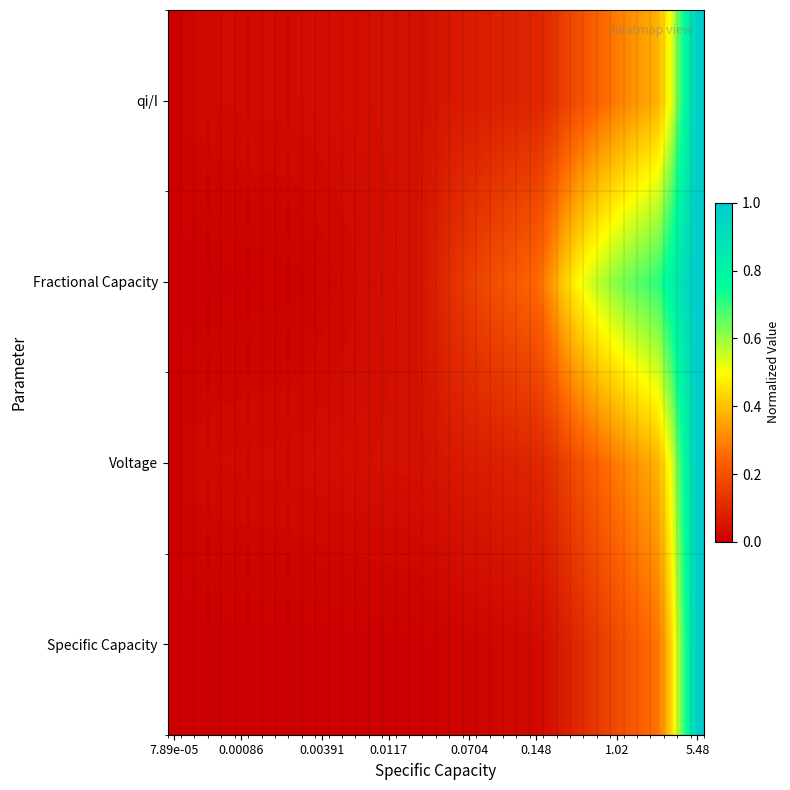

Reading right to left, transcribe all the data shown in this chart.

Specific Capacity: 1.0	0.7	0.4	0.3	0.2	0.2	0.2	0.2	0.1	0.1	0.1	0.0	0.0	0.0	0.0	0.0	0.0	0.0	0.0	0.0	0.0	0.0	0.0	0.0	0.0	0.0	0.0	0.0	0.0	0.0	0.0	0.0	0.0	0.0	0.0	0.0	0.0	0.0	0.0	0.0
Voltage: 1.0	0.8	0.5	0.4	0.3	0.3	0.3	0.3	0.2	0.2	0.2	0.1	0.1	0.1	0.1	0.1	0.1	0.1	0.1	0.1	0.0	0.0	0.0	0.0	0.0	0.0	0.0	0.0	0.0	0.0	0.0	0.0	0.0	0.0	0.0	0.0	0.0	0.0	0.0	0.0
Fractional Capacity: 1.0	0.9	0.8	0.7	0.7	0.7	0.6	0.6	0.5	0.5	0.4	0.3	0.3	0.2	0.2	0.2	0.2	0.2	0.1	0.1	0.1	0.0	0.0	0.0	0.0	0.0	0.0	0.0	0.0	0.0	0.0	0.0	0.0	0.0	0.0	0.0	0.0	0.0	0.0	0.0
qi/I: 1.0	0.8	0.5	0.4	0.3	0.3	0.3	0.3	0.2	0.2	0.2	0.1	0.1	0.1	0.1	0.1	0.1	0.1	0.1	0.1	0.0	0.0	0.0	0.0	0.0	0.0	0.0	0.0	0.0	0.0	0.0	0.0	0.0	0.0	0.0	0.0	0.0	0.0	0.0	0.0